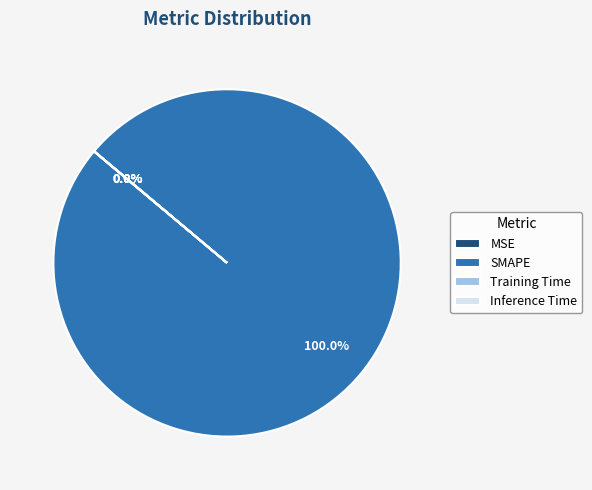

What is the smallest slice in the pie chart?

Inference Time